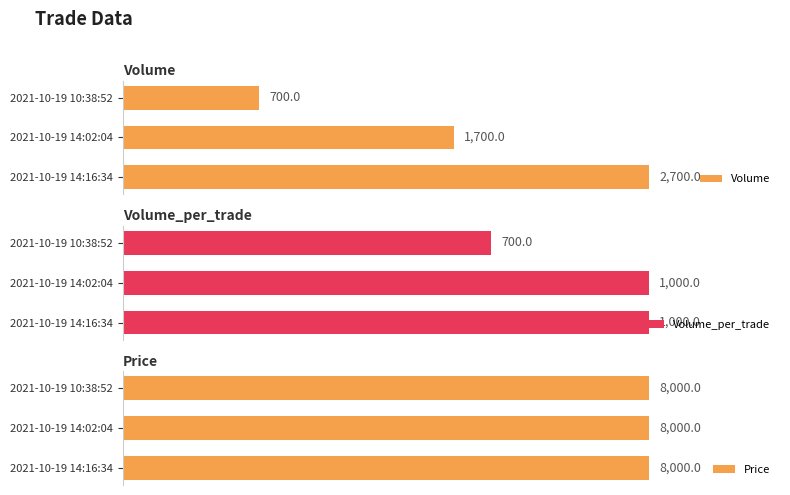

At which label is Volume closest to 1700?

2021-10-19 14:02:04